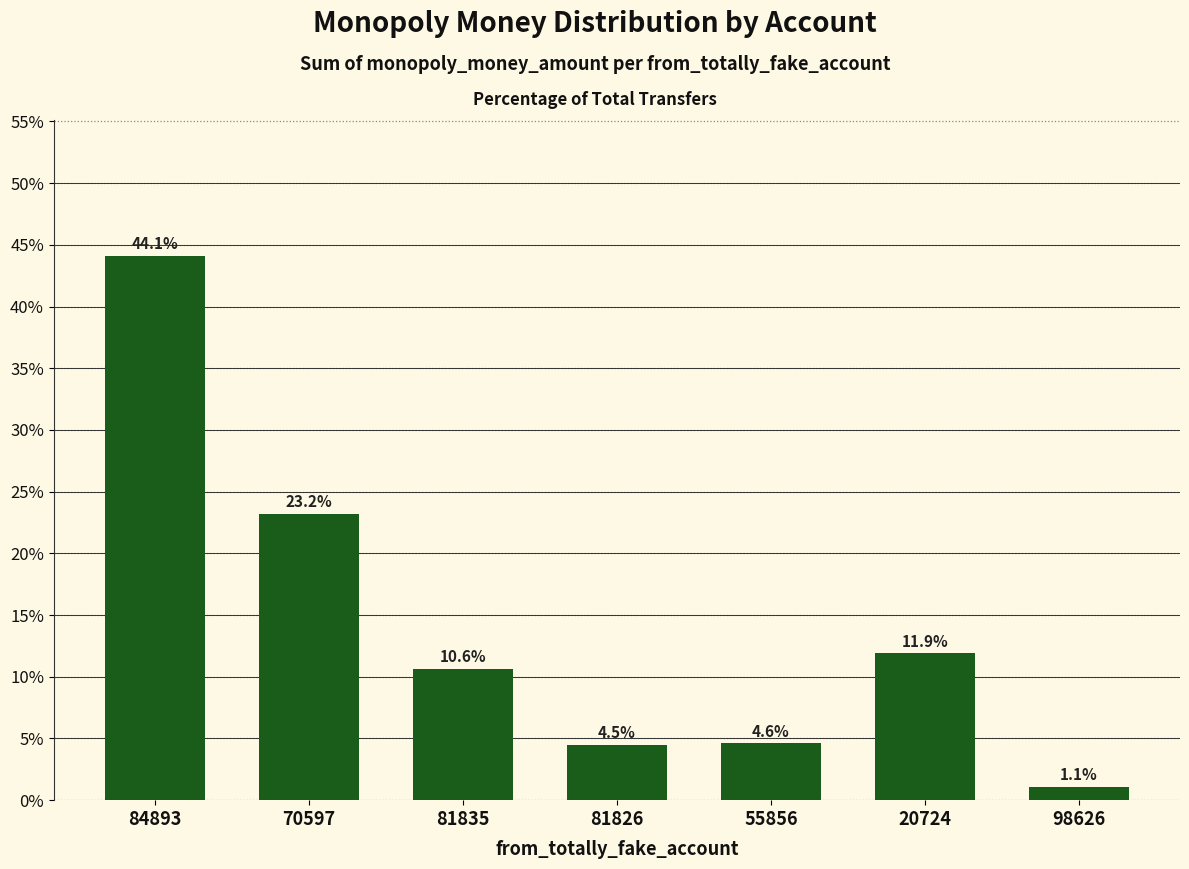

Where does the data first go above 10?

84893